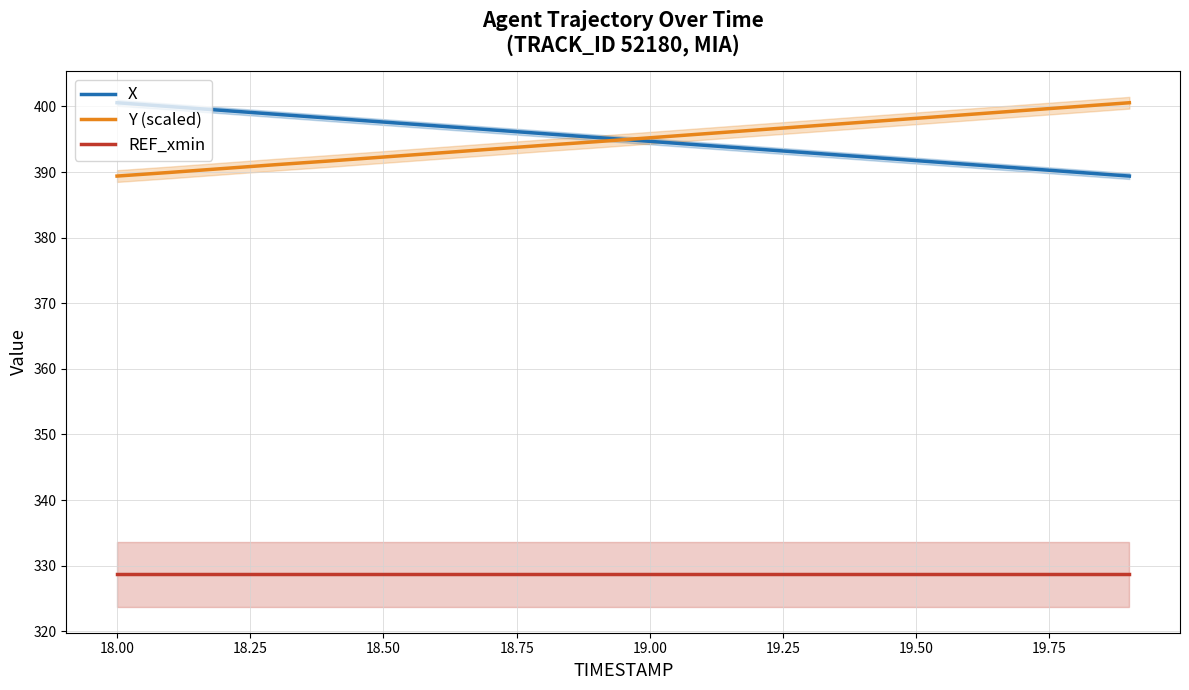

After their last crossing, which series has the higher values: X or Y (scaled)?

Y (scaled)